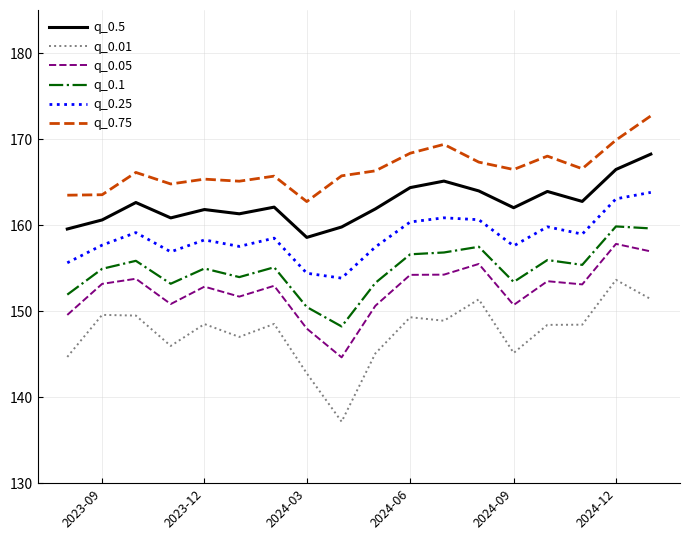

Which series has the widest spread of values?

q_0.01